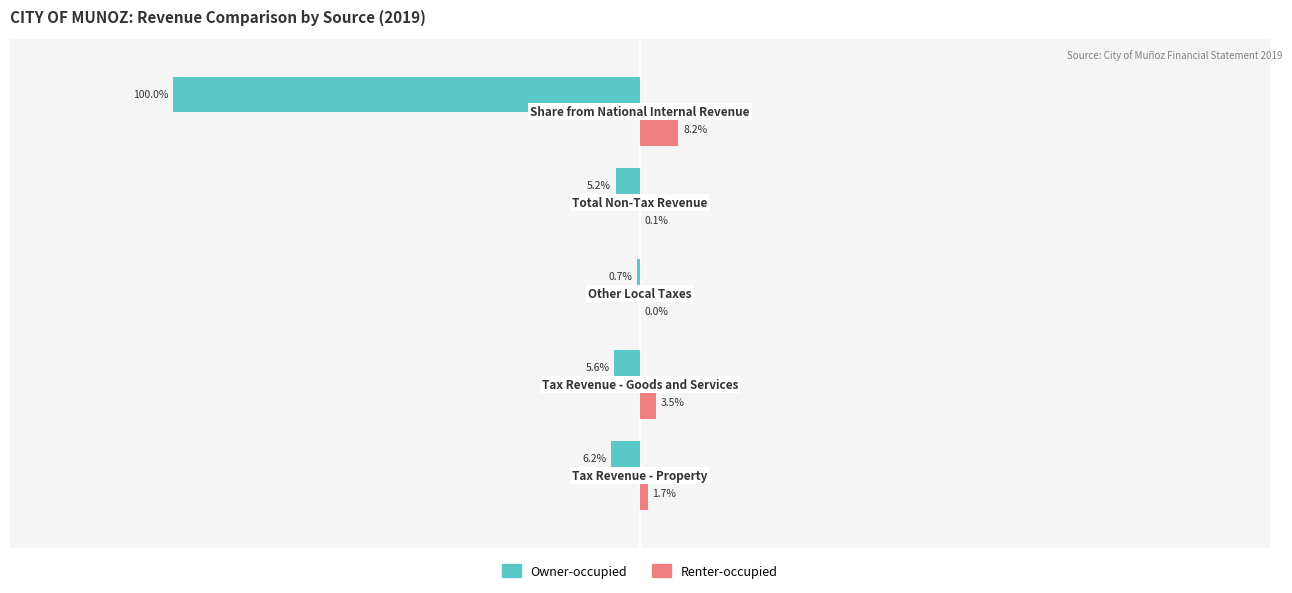

What are all the series names shown in the legend?

Owner-occupied, Renter-occupied